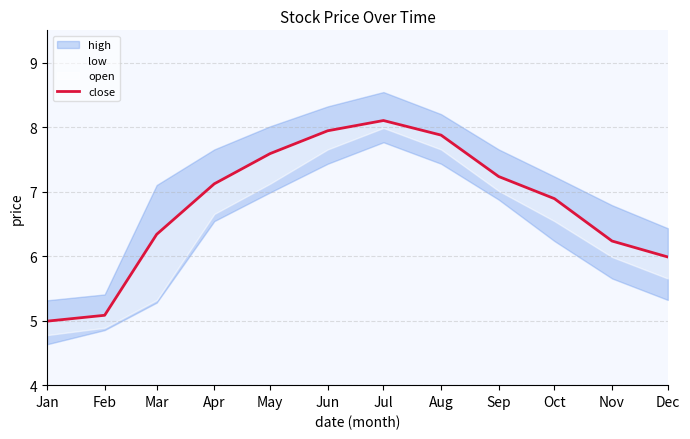

Which has a higher value, Apr or Jan?

Apr